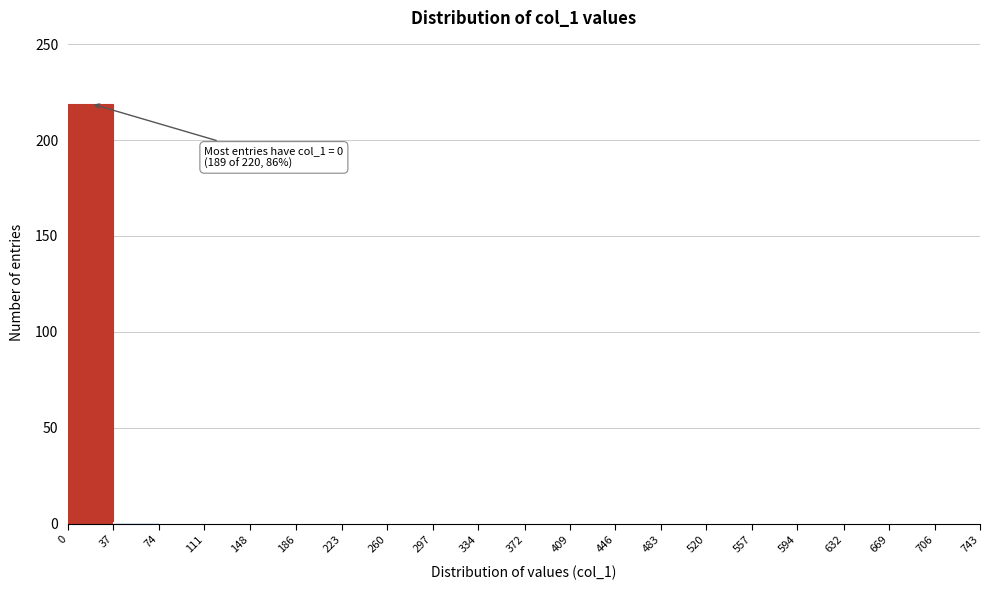

Over which range of the x-axis is the bar tallest?

0 to 37